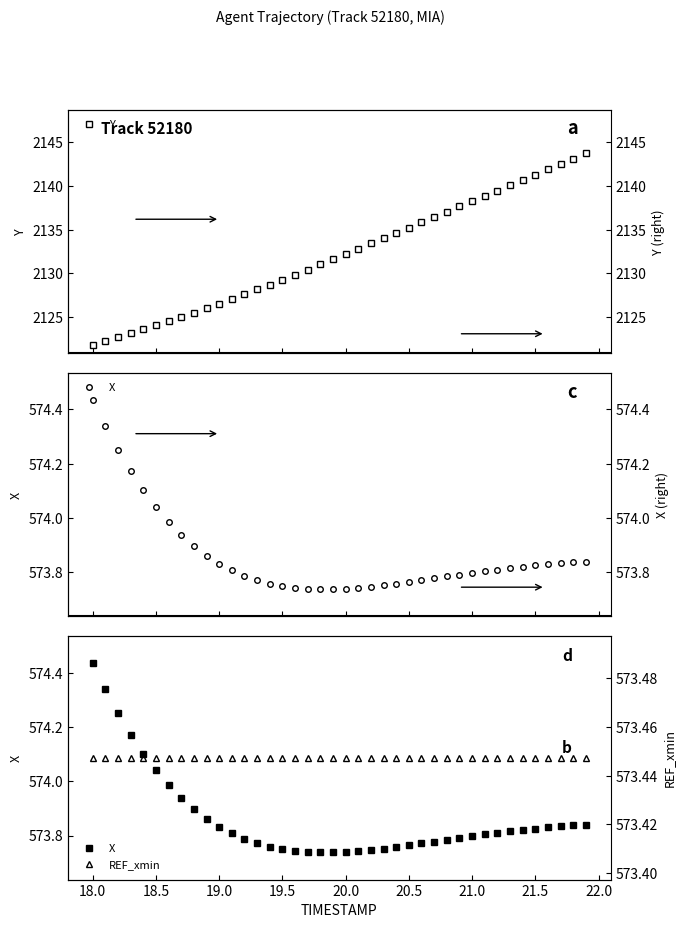

True or false: X and Y intersect in this chart.

False